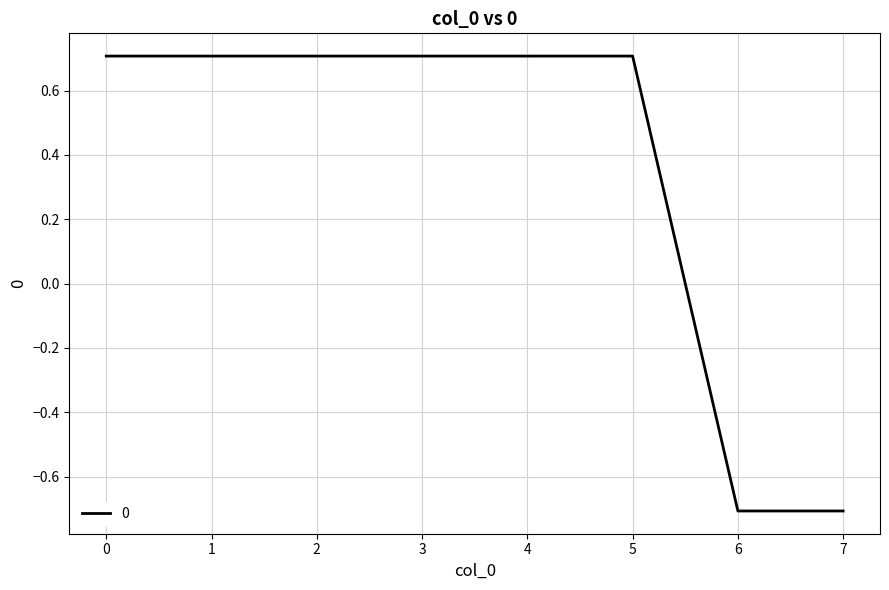

What is the minimum value shown in the chart?

-0.7